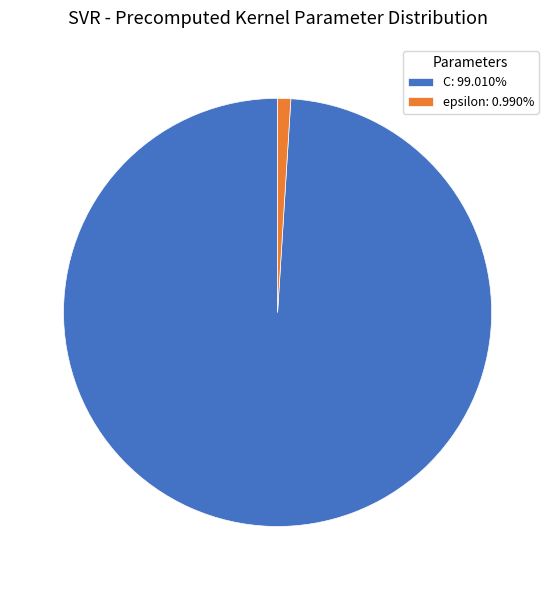

What is the ratio of the value at C to the value at epsilon?

100.0